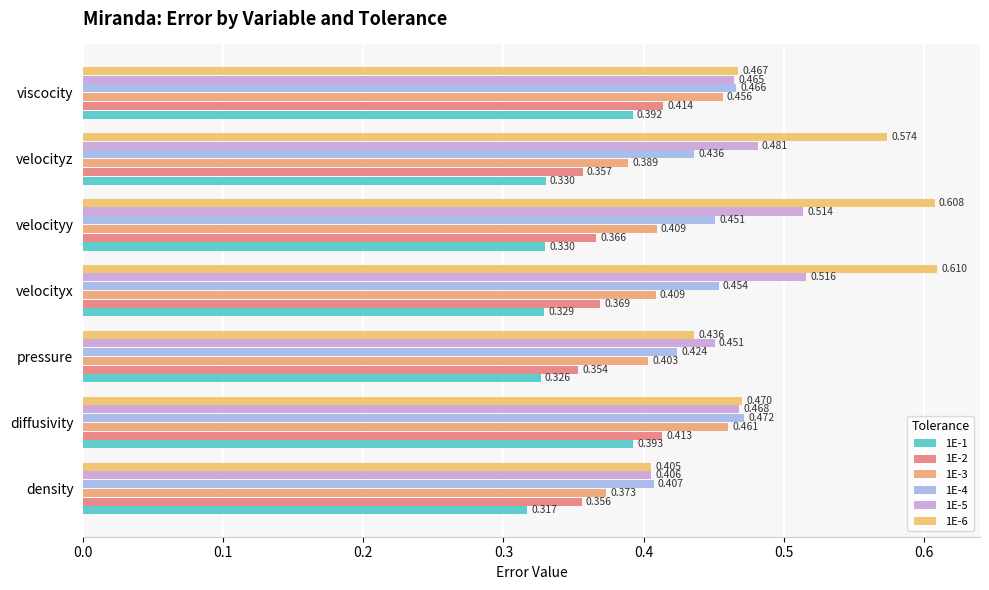

At which category is the sum across all series the highest?

velocityx